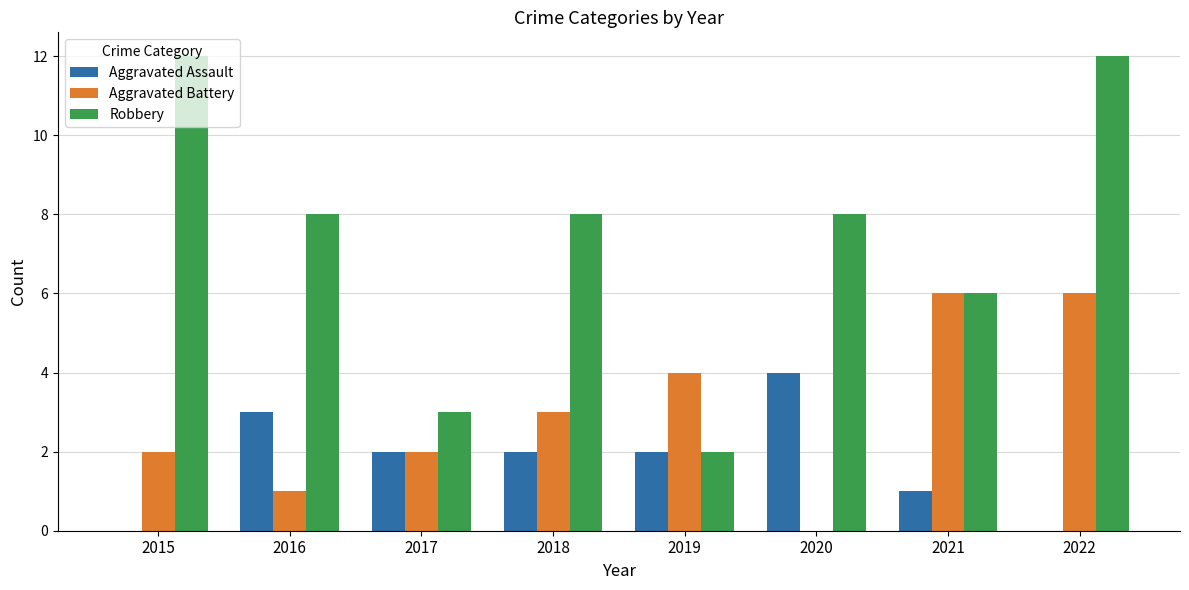

Reading right to left, what are all the values shown in this chart?

Aggravated Assault: 2022=0	2021=1	2020=4	2019=2	2018=2	2017=2	2016=3	2015=0
Aggravated Battery: 2022=6	2021=6	2020=0	2019=4	2018=3	2017=2	2016=1	2015=2
Robbery: 2022=12	2021=6	2020=8	2019=2	2018=8	2017=3	2016=8	2015=12